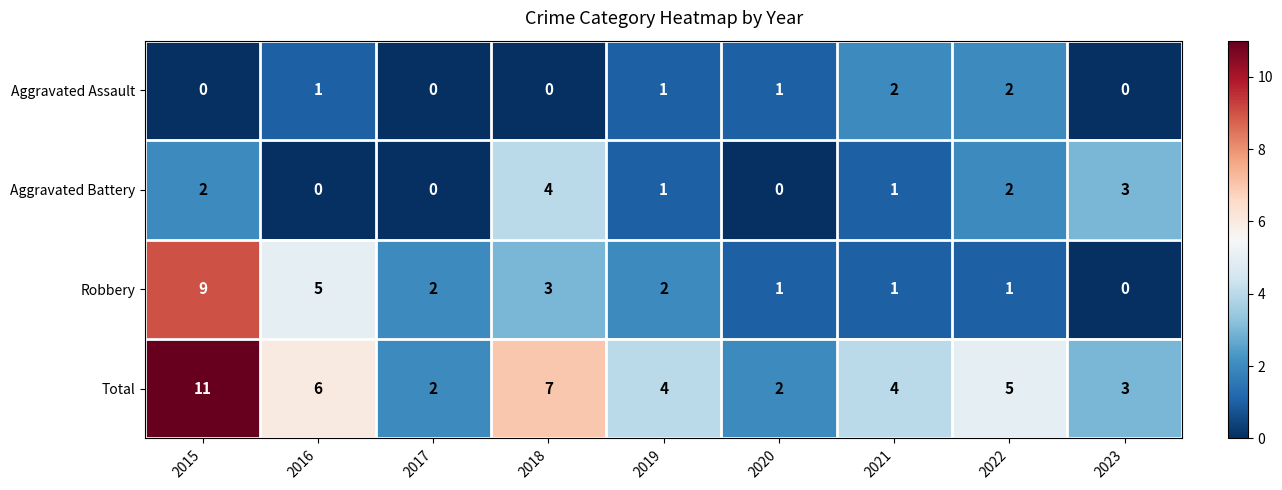

Rank the series at 2015 from lowest to highest value.

Aggravated Assault, Aggravated Battery, Robbery, Total